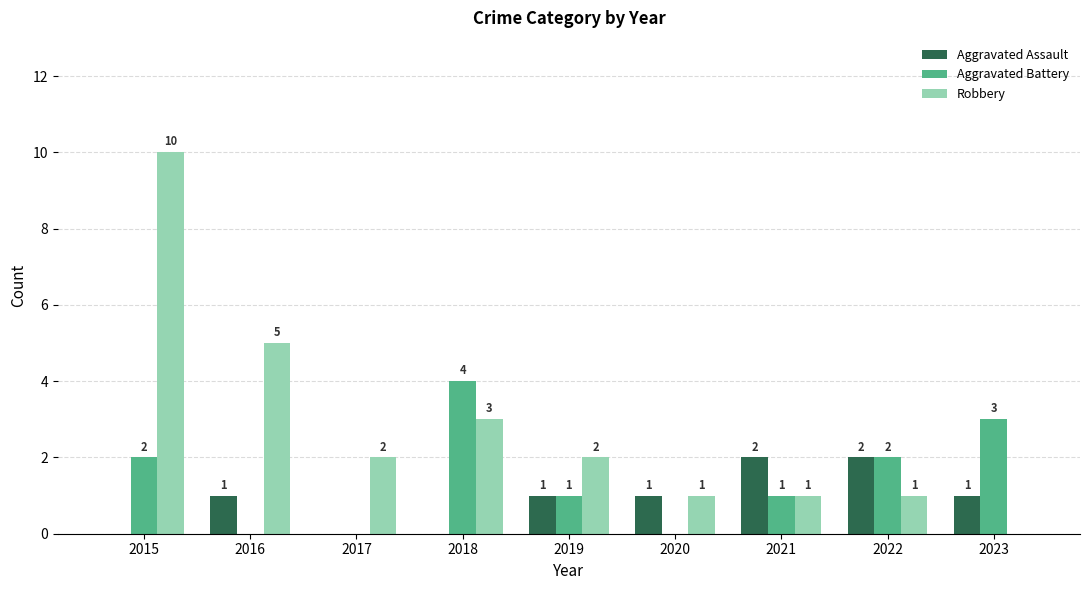

Is it true that Robbery equals 3 at 2019?

False